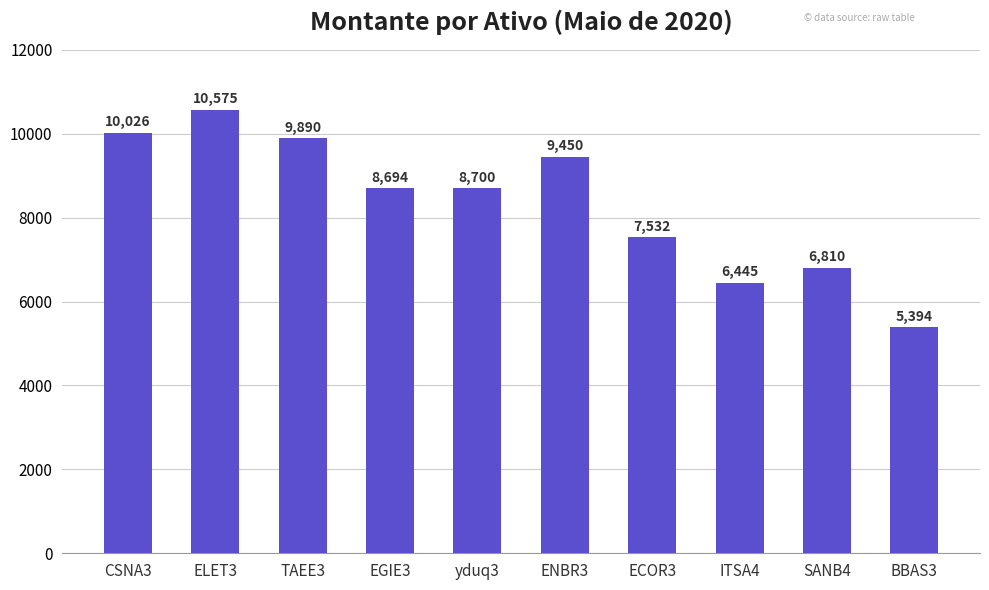

Is it true that the value at BBAS3 is 1843?

False